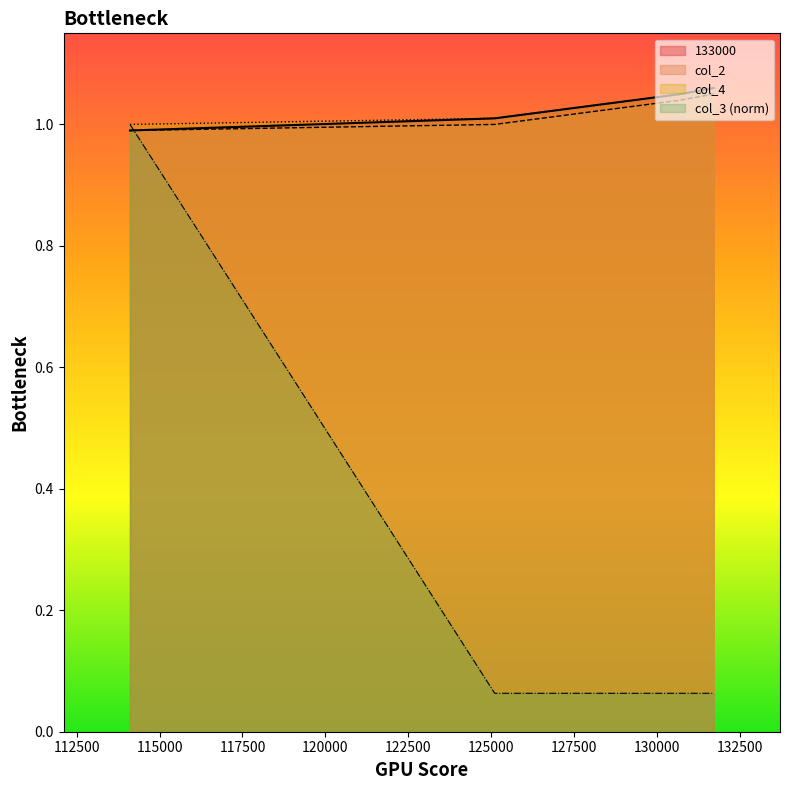

How many distinct data groups are displayed?

4